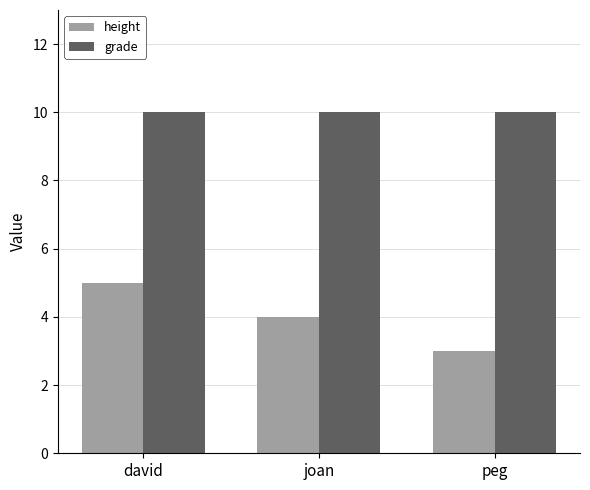

What is the spread (max minus min) of values at david?

5